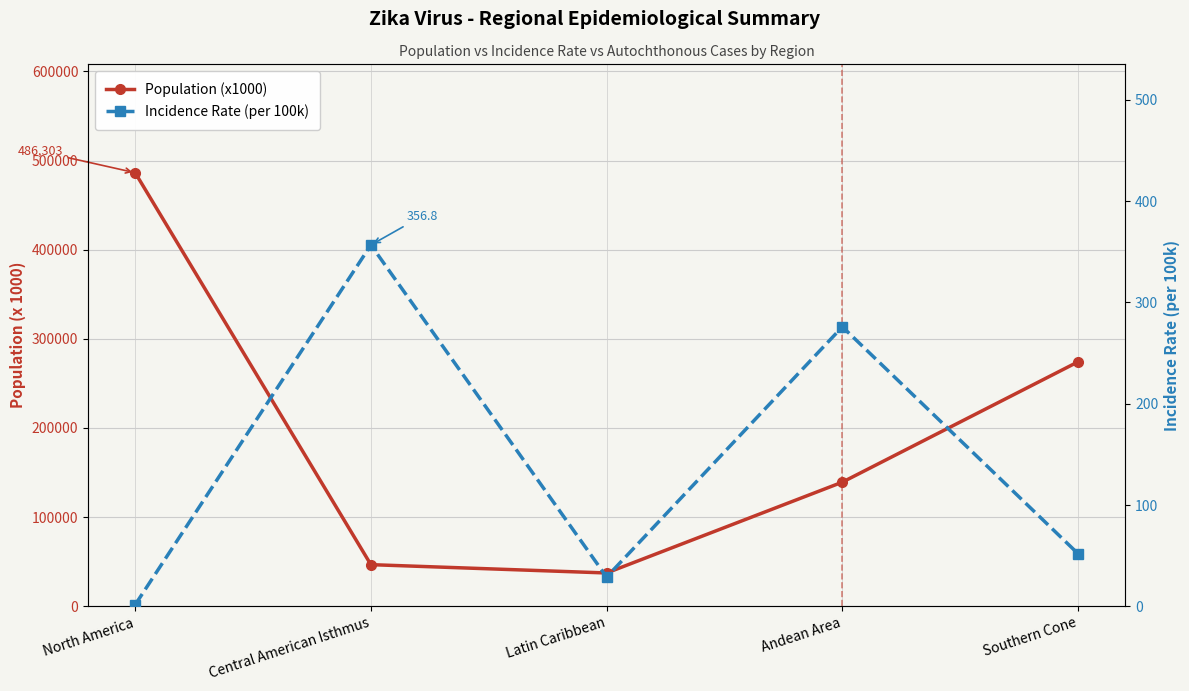

Does the chart display data point markers on the line(s)?

Yes